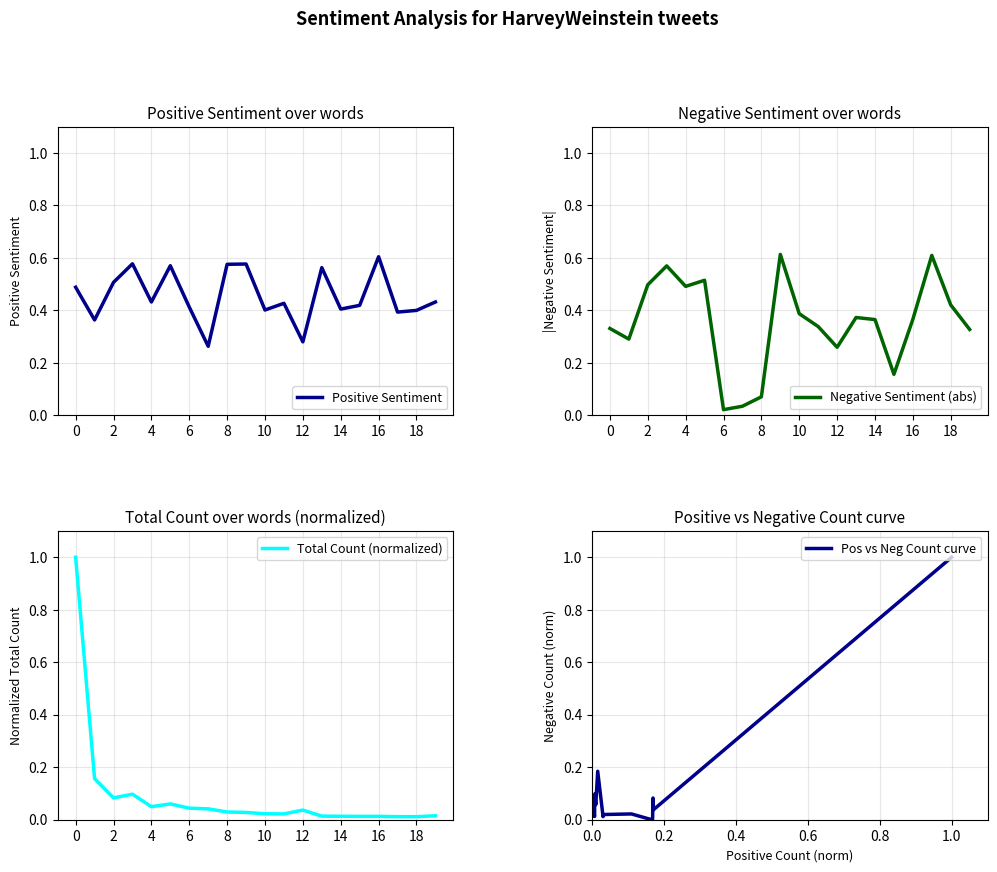

Is this an area chart (filled region under the line)?

No